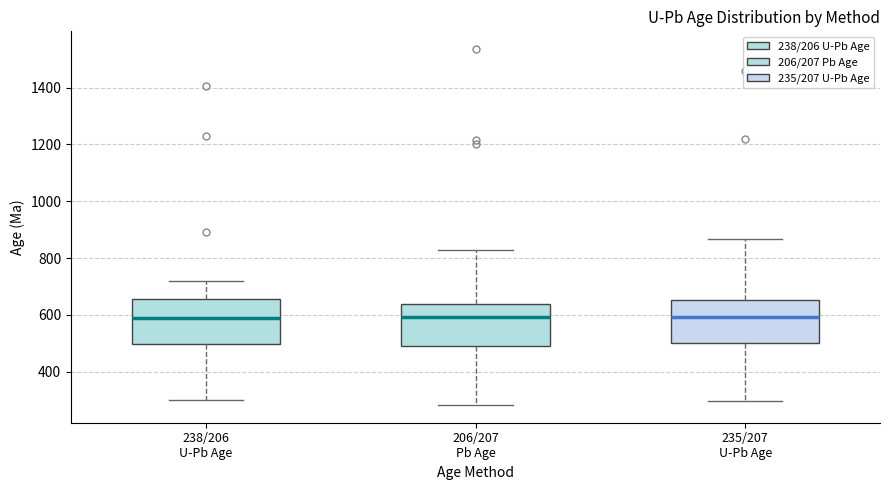

Reading left to right, read every box against the y-axis: the position of its median line, the range the box covers, and the ends of its whiskers. The values are not printed on the chart, so give them approximately, as read against the axis.

238/206 U-Pb Age: median 580, box 500 to 660, whiskers 300 to 720
206/207 Pb Age: median 600, box 500 to 640, whiskers 280 to 820
235/207 U-Pb Age: median 600, box 500 to 660, whiskers 300 to 860